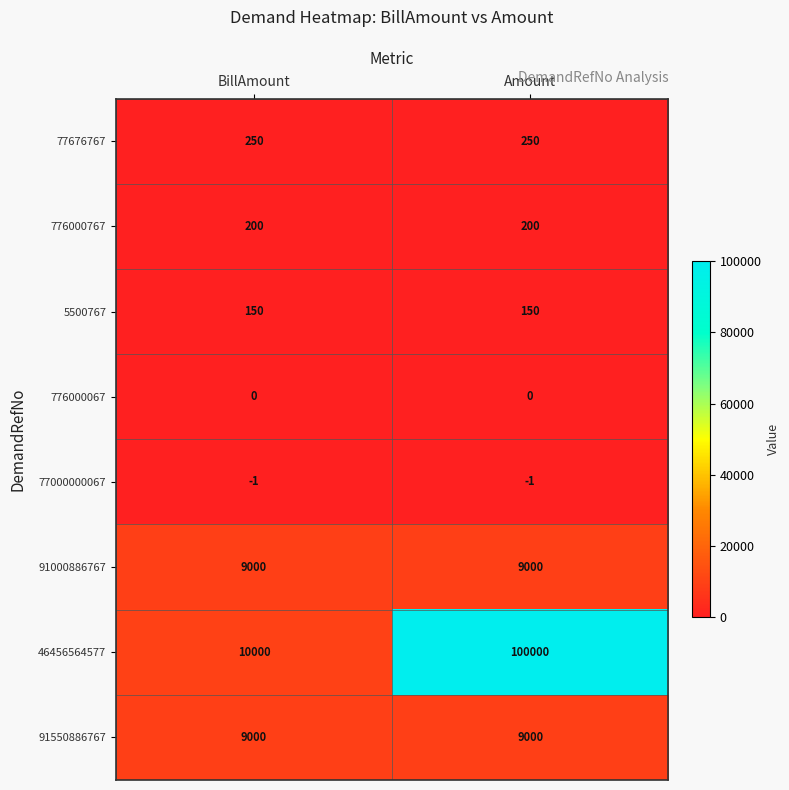

Which series has the largest total across all categories?

46456564577